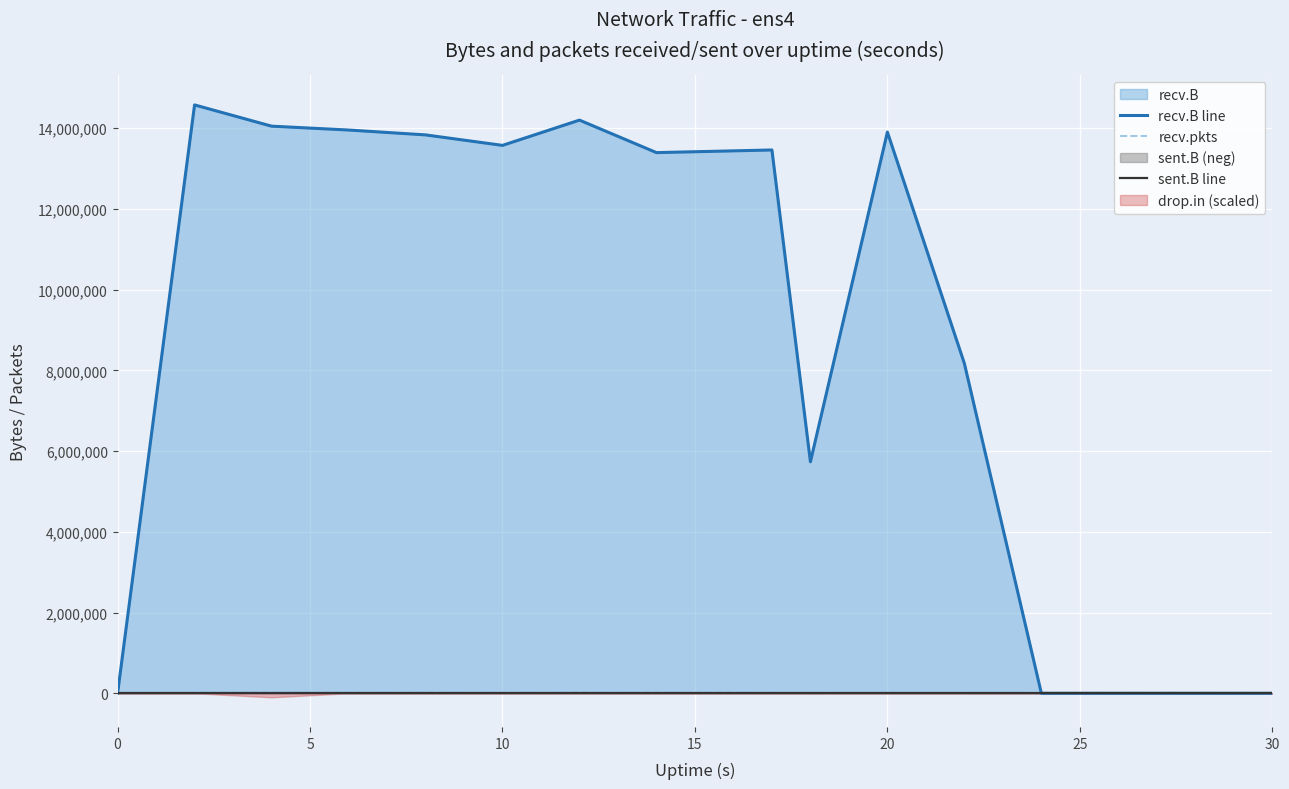

True or false: recv.B line and sent.B line intersect in this chart.

False